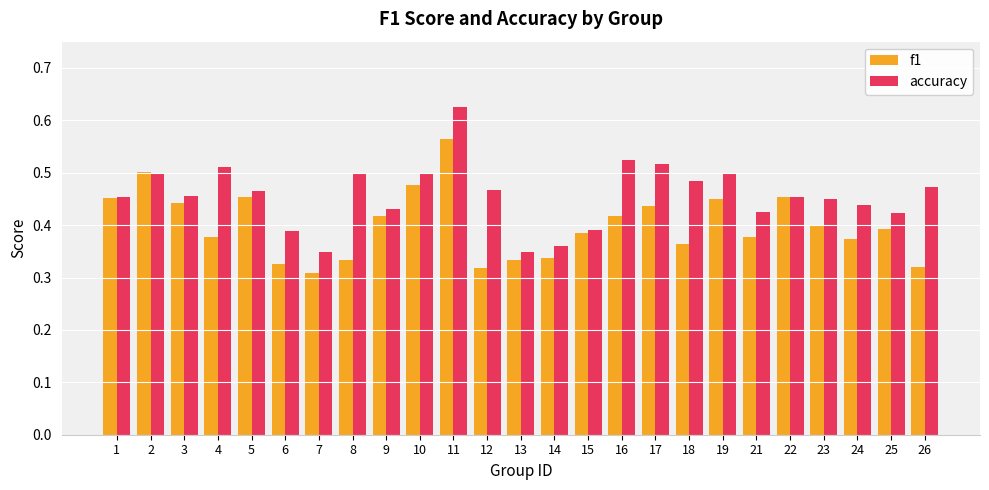

The f1 series shows 0.4 at 18. True or false?

True